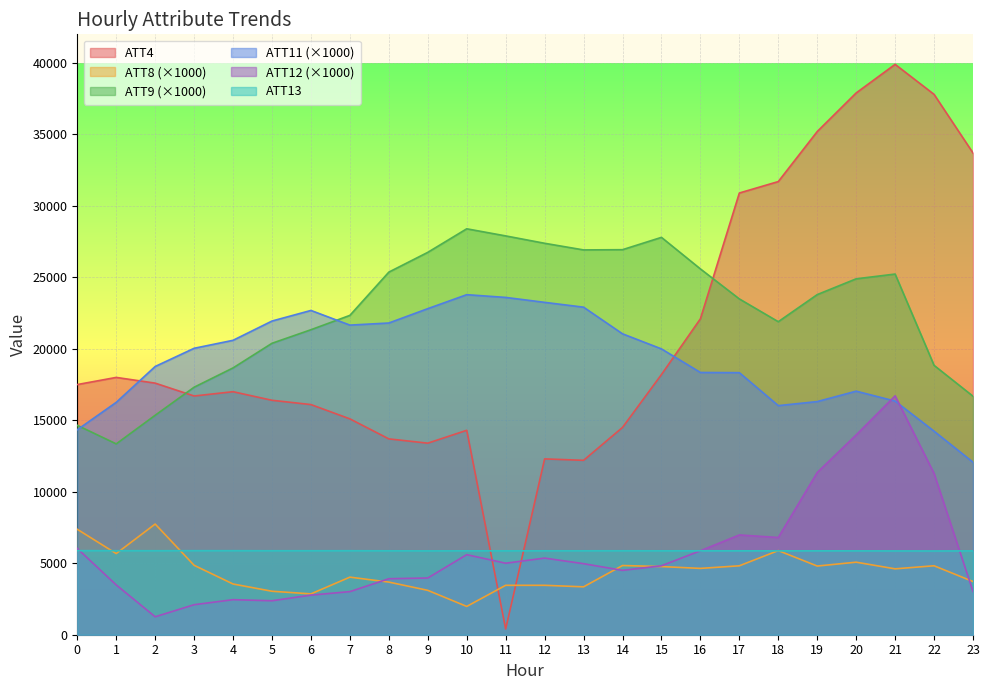

What is the difference between the ATT8 values at 16 and 21?

31.0